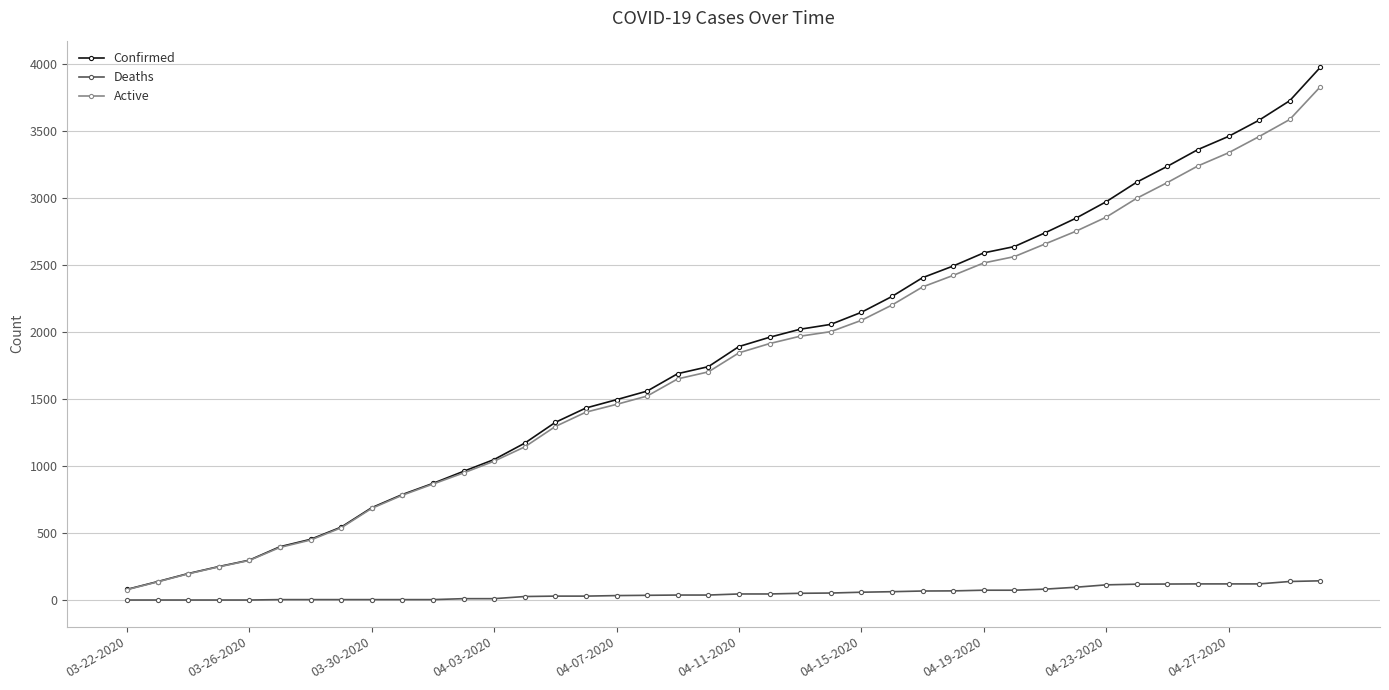

What is the maximum value for Confirmed?

3972